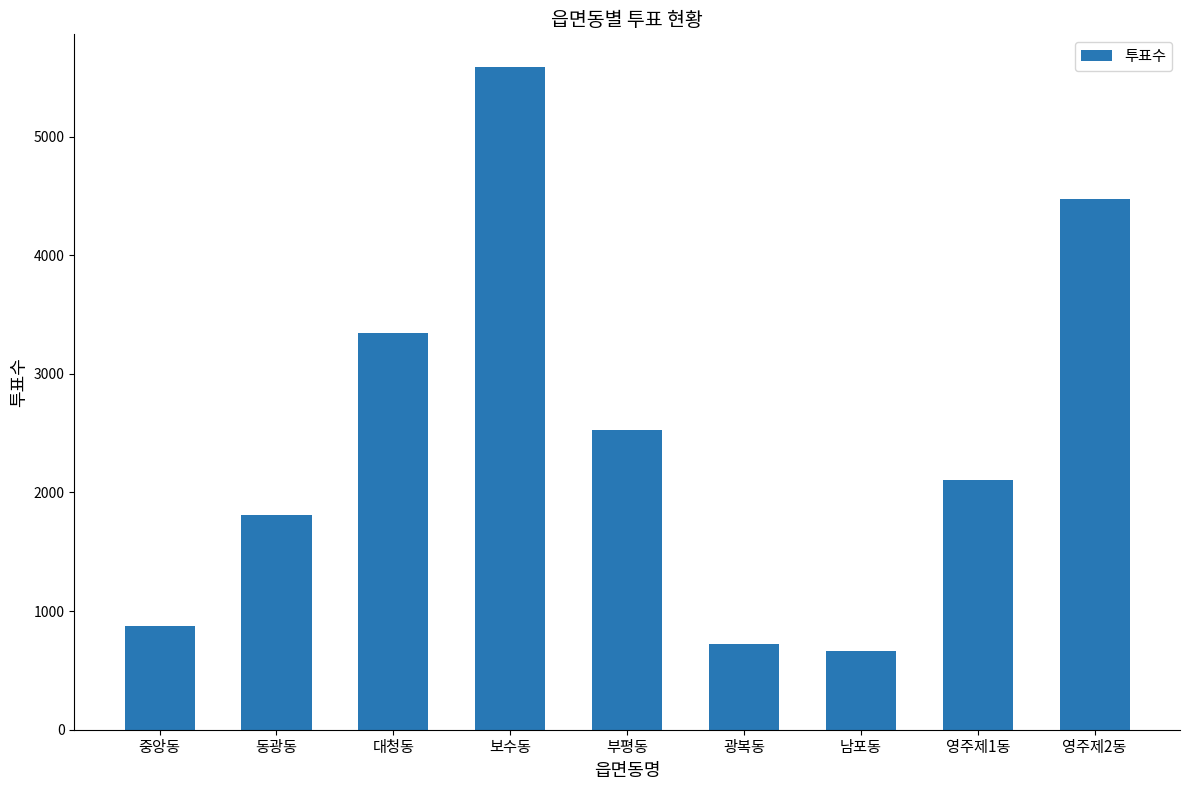

What is the label of the 7th bar from the left?

남포동